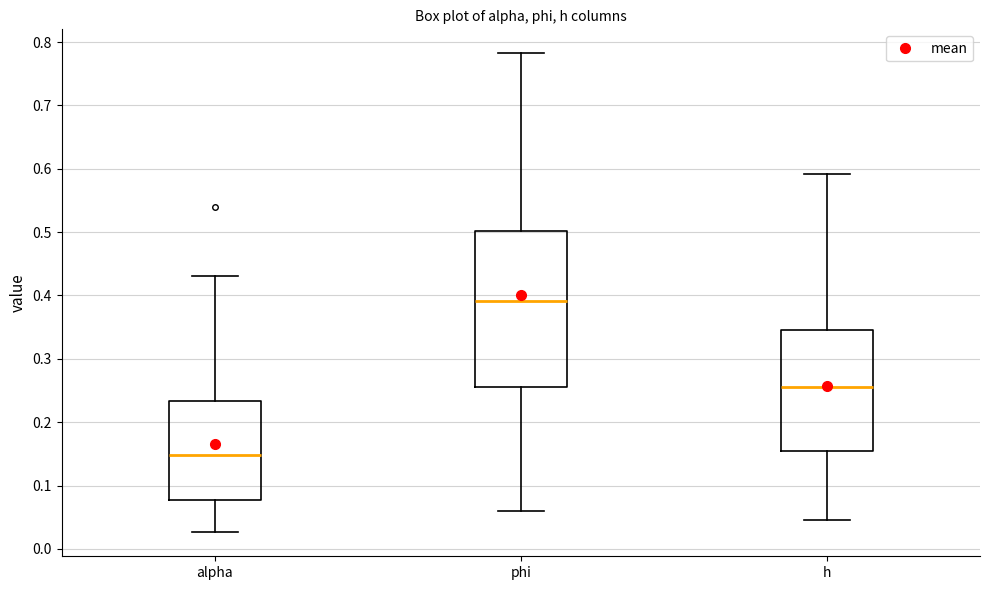

Which box is the tallest, from its lower edge to its upper edge?

phi